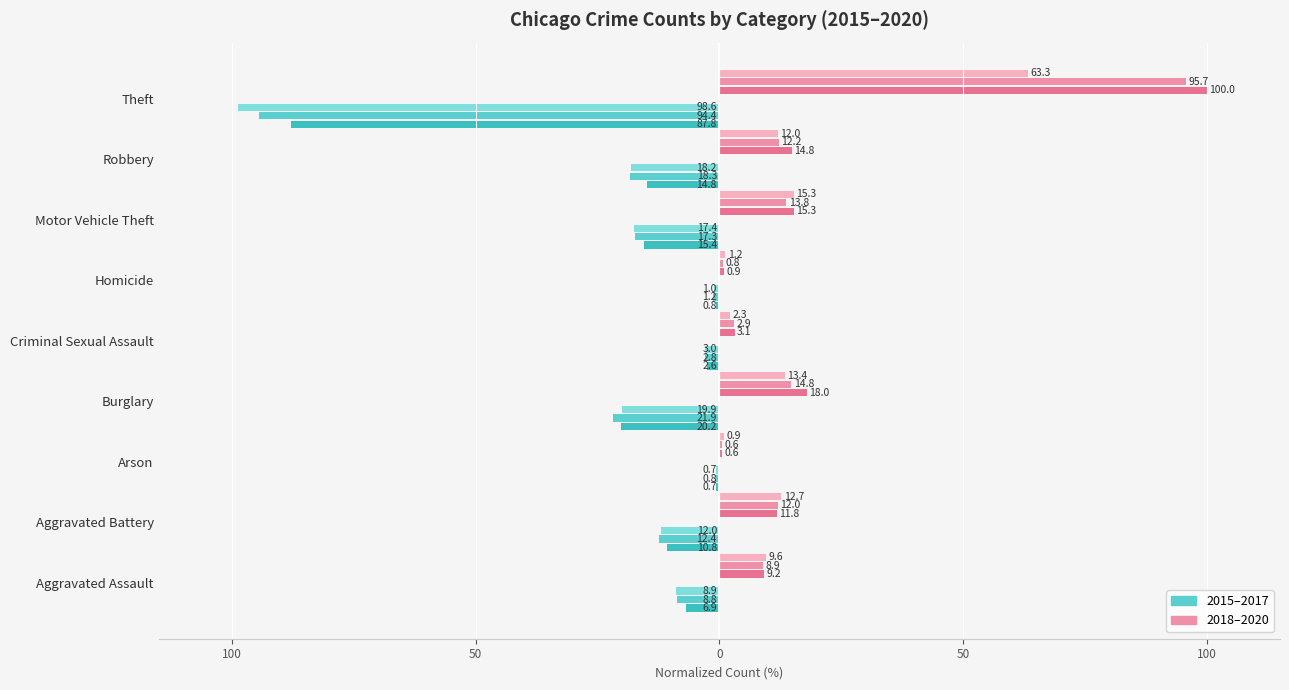

At Robbery, list the series in order from largest to smallest.

2018, 2019, 2020, 2015, 2017, 2016